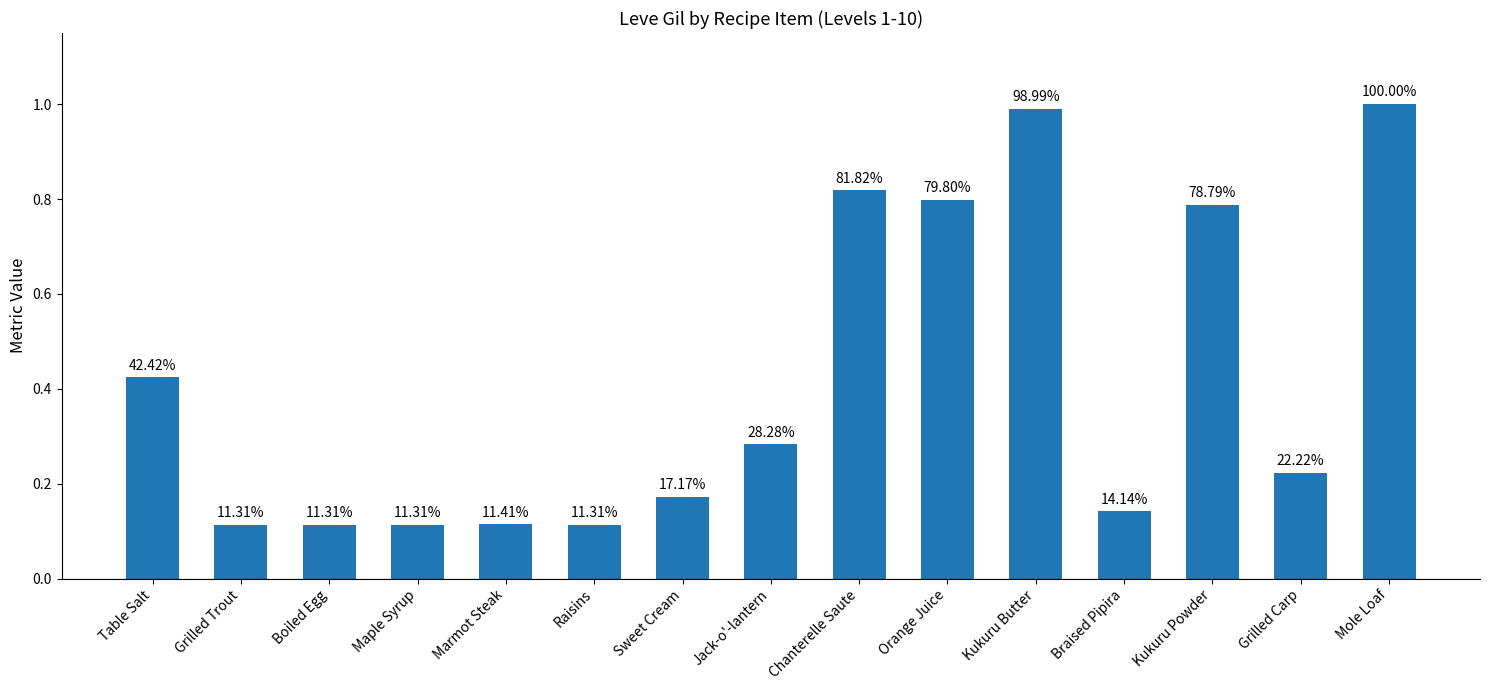

What is the sum of the values at Marmot Steak and Chanterelle Saute?

0.9